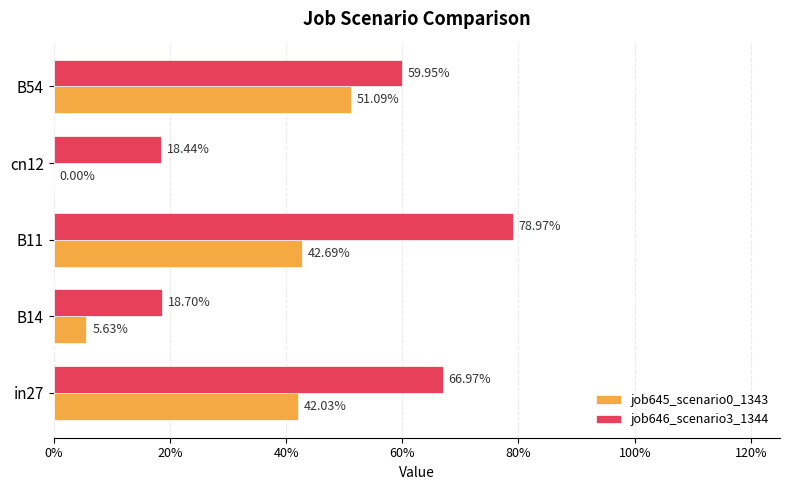

What are all the series names shown in the legend?

job645_scenario0_1343, job646_scenario3_1344